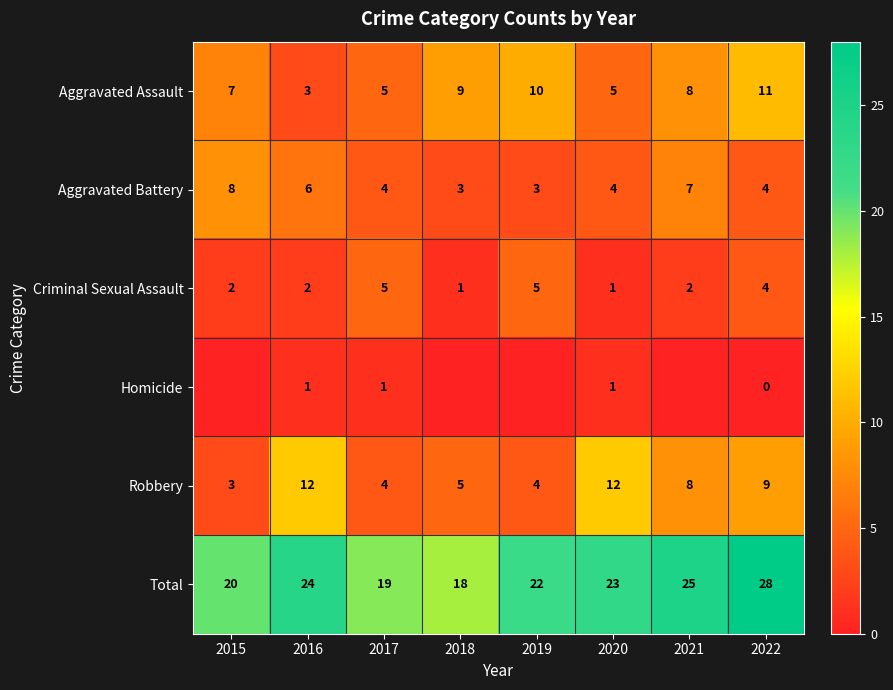

Where does the Total series first go above 23?

2016